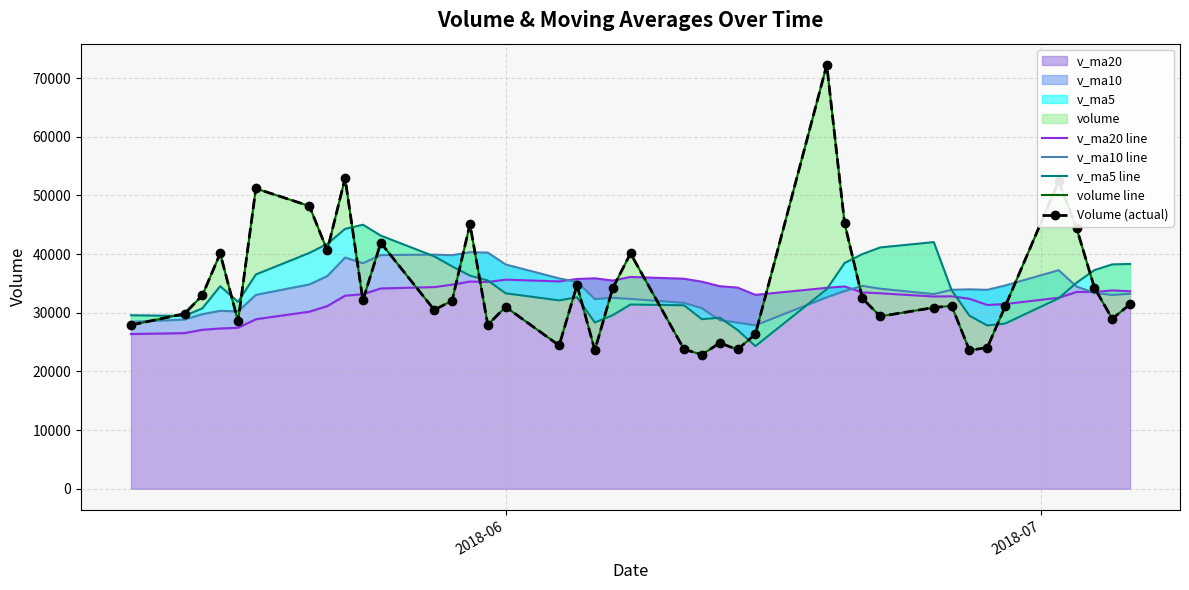

What is the maximum value for v_ma20?

36100.3